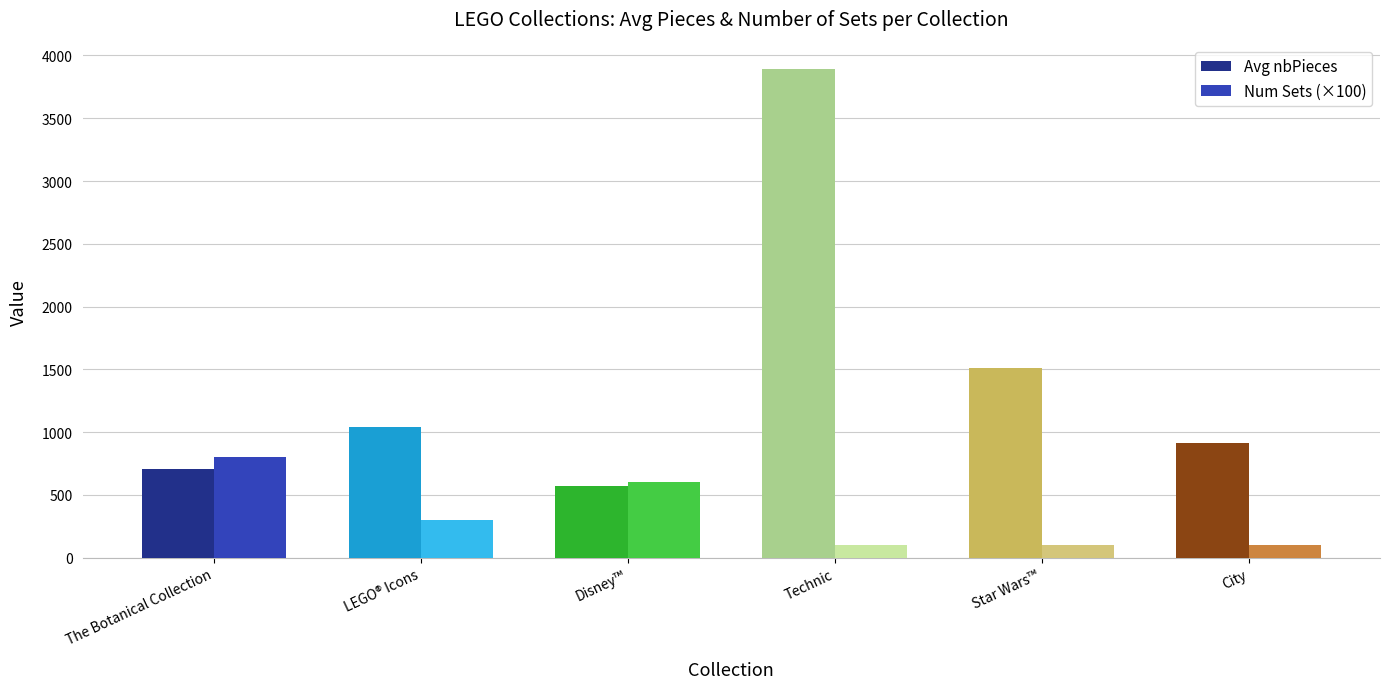

What is the value of the Num Sets (×100) bar at the 6th from the left?

100.0